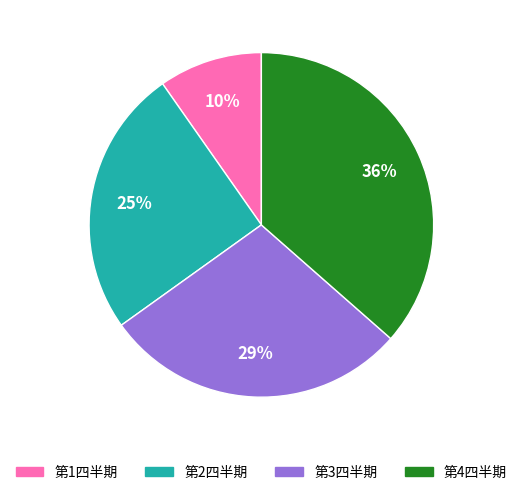

Is it true that 第4四半期 is 50% of the pie?

False